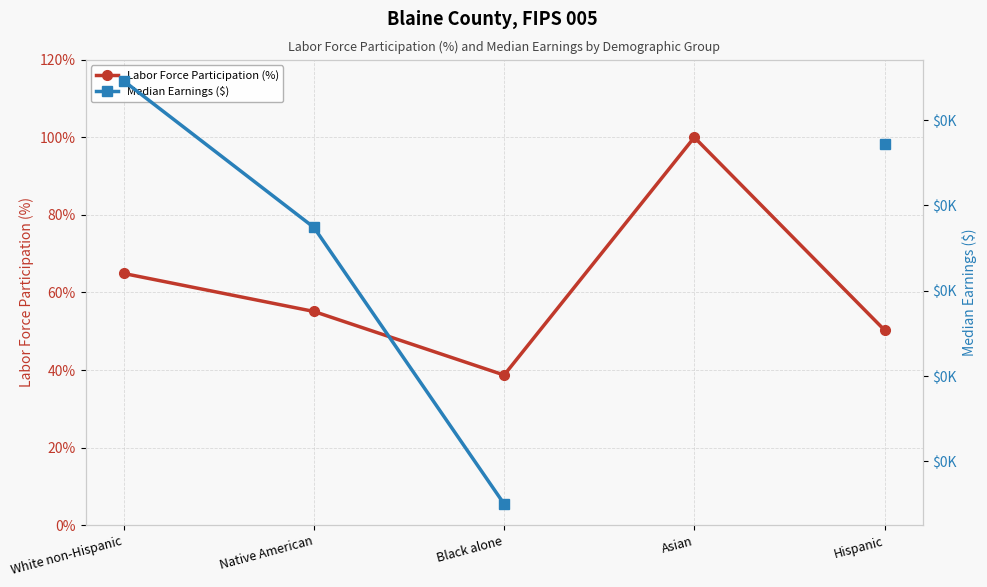

True or false: Labor Force Participation (%) has more than 2 interior local peaks.

False